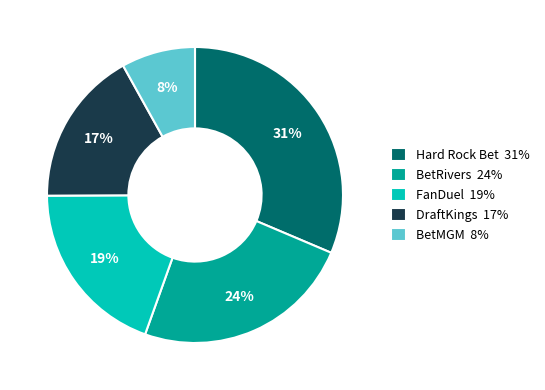

To the nearest percent, what portion does BetMGM represent?

8%